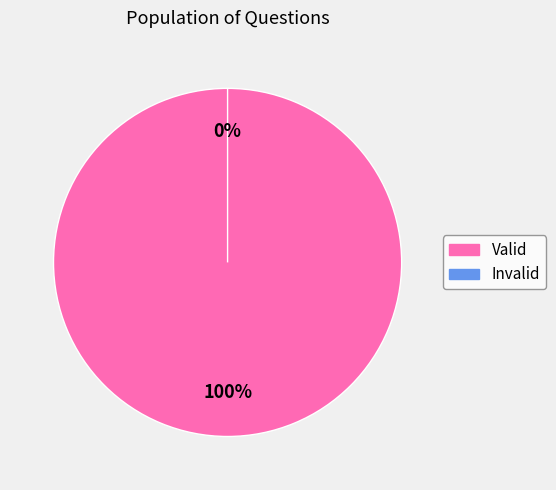

How many segments does this pie chart have?

2